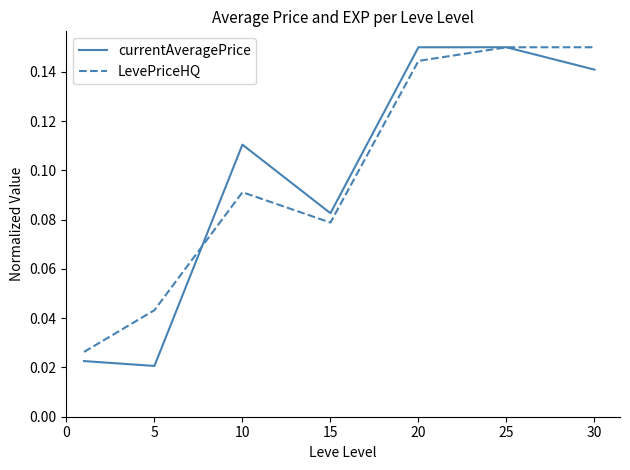

How many lines are shown in the chart?

2